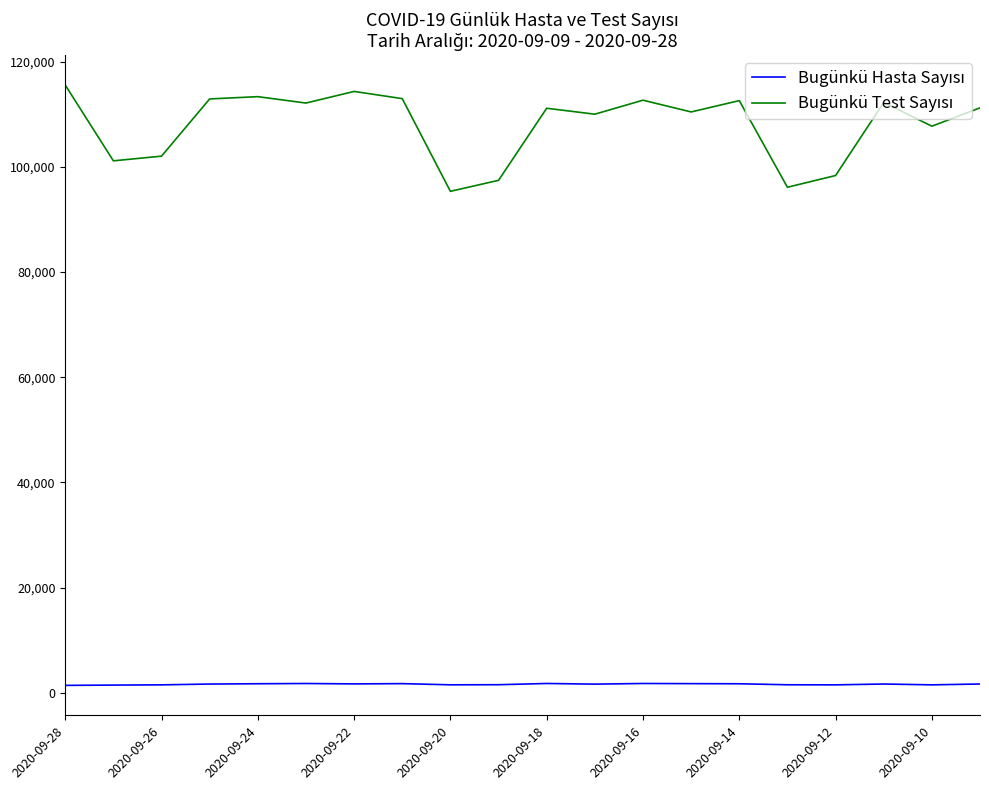

At which category is the sum across all series the highest?

2020-09-28